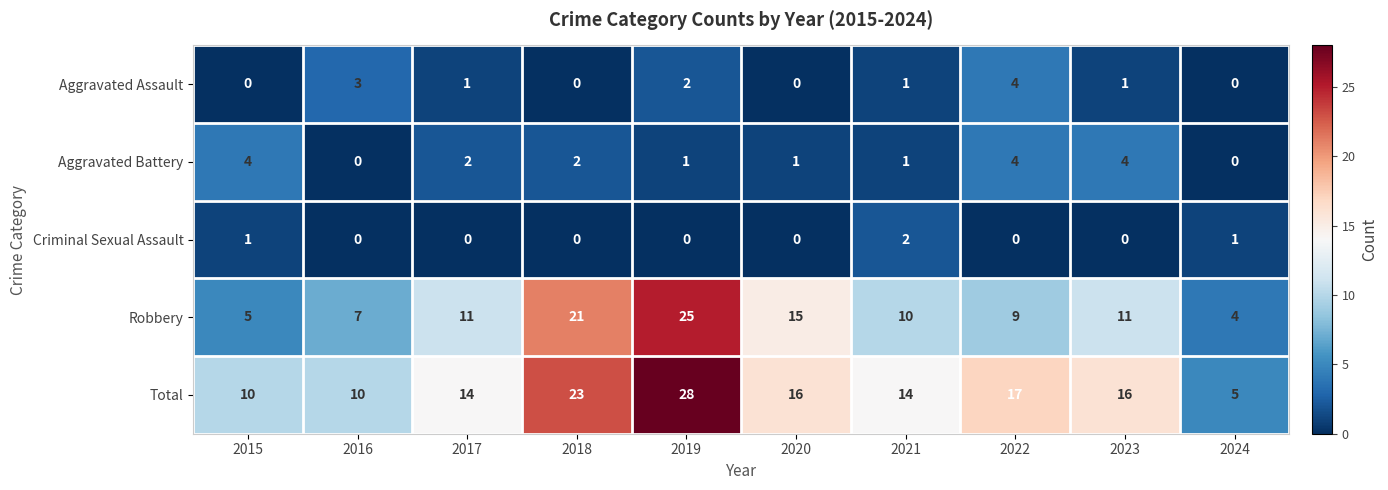

What is the difference between the maximum and minimum values in the Aggravated Battery series?

4